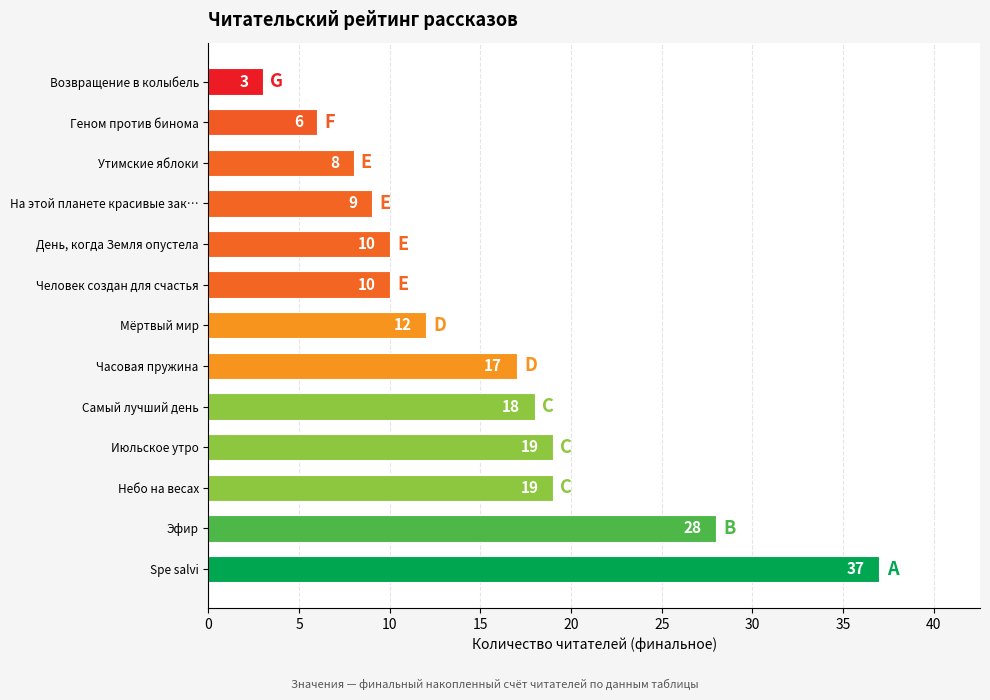

Reading bottom to top, extract all data points from this chart.

Spe salvi=37	Эфир=28	Небо на весах=19	Июльское утро=19	Самый лучший день=18	Часовая пружина=17	Мёртвый мир=12	Человек создан для счастья=10	День, когда Земля опустела=10	На этой планете красивые зак…=9	Утимские яблоки=8	Геном против бинома=6	Возвращение в колыбель=3